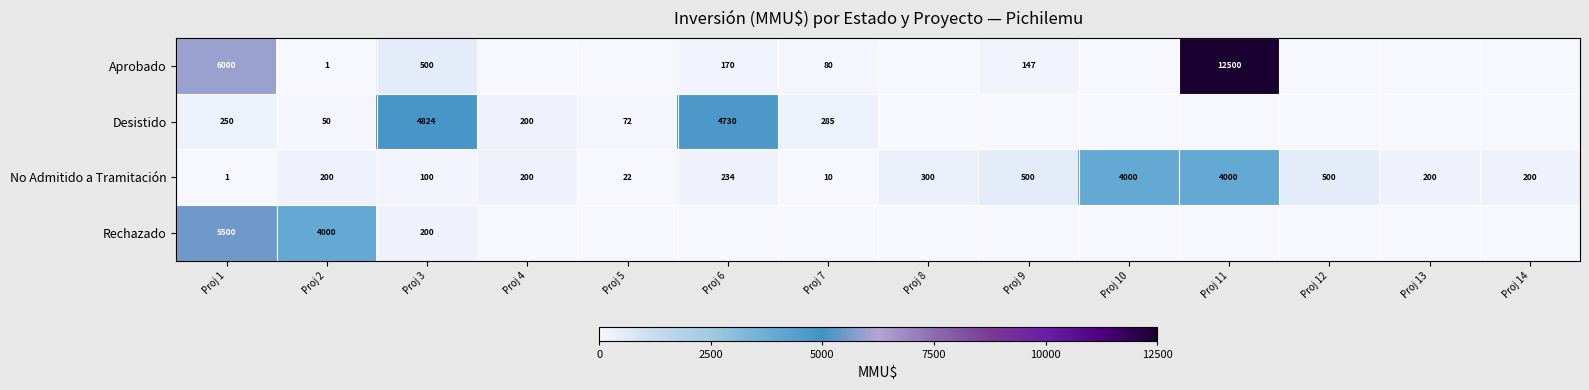

What is the approximate value of No Admitido a Tramitación at Proj 14?

200